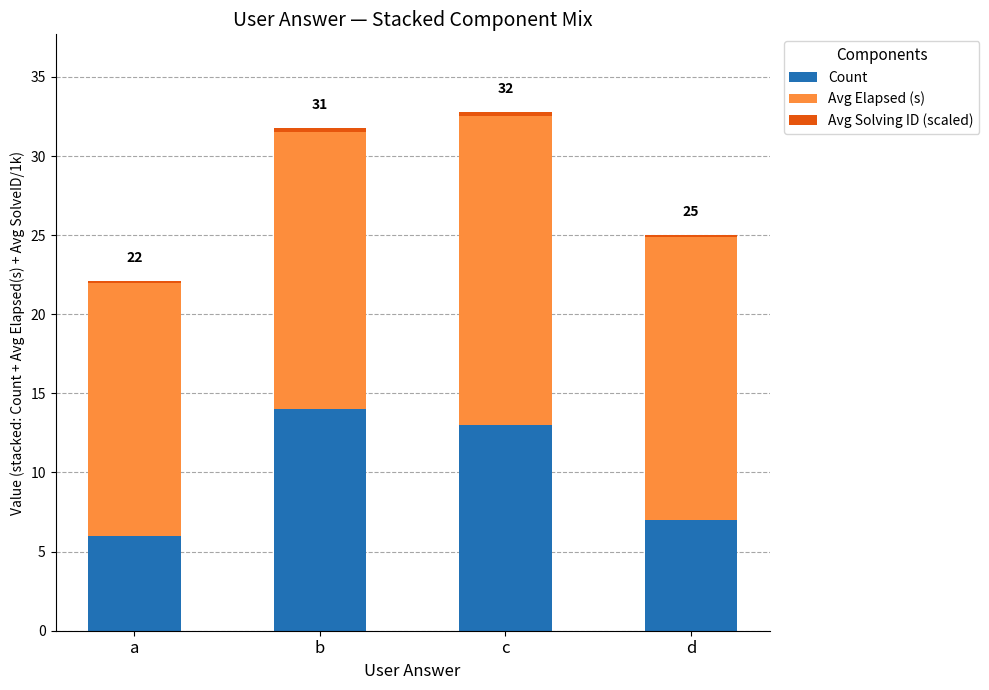

Is it true that Count equals 17.6 at c?

False